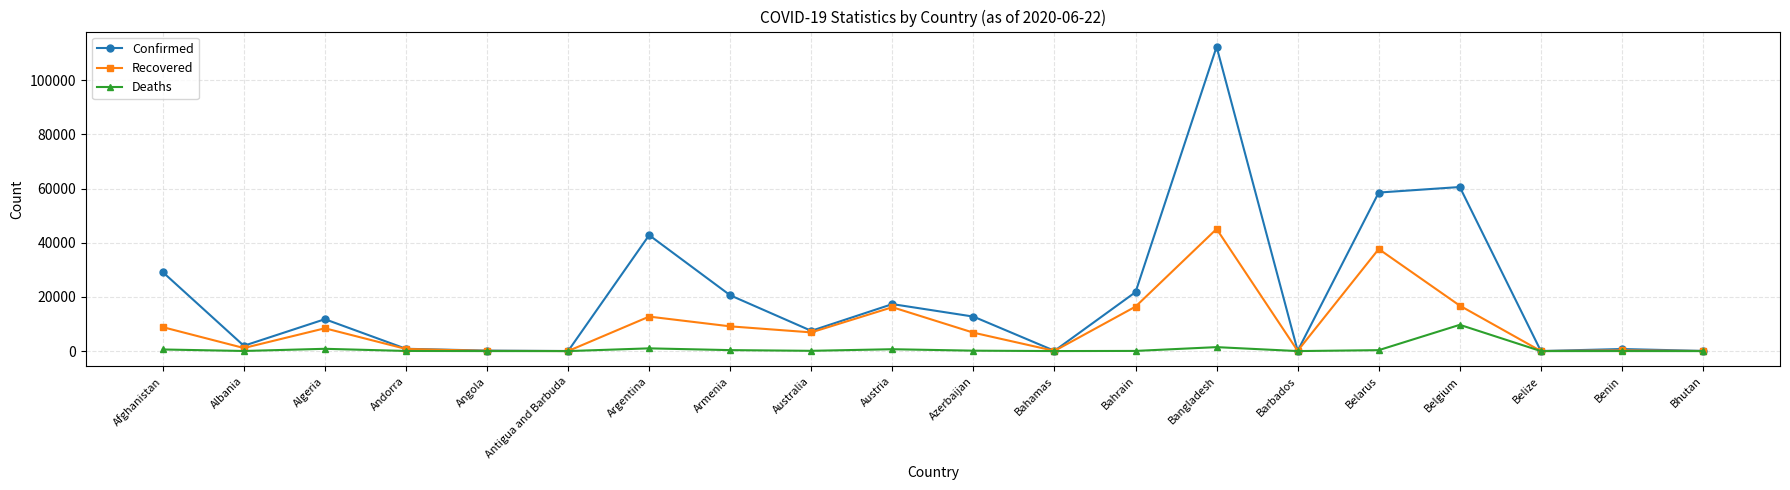

Where is the first local maximum for Recovered?

Algeria